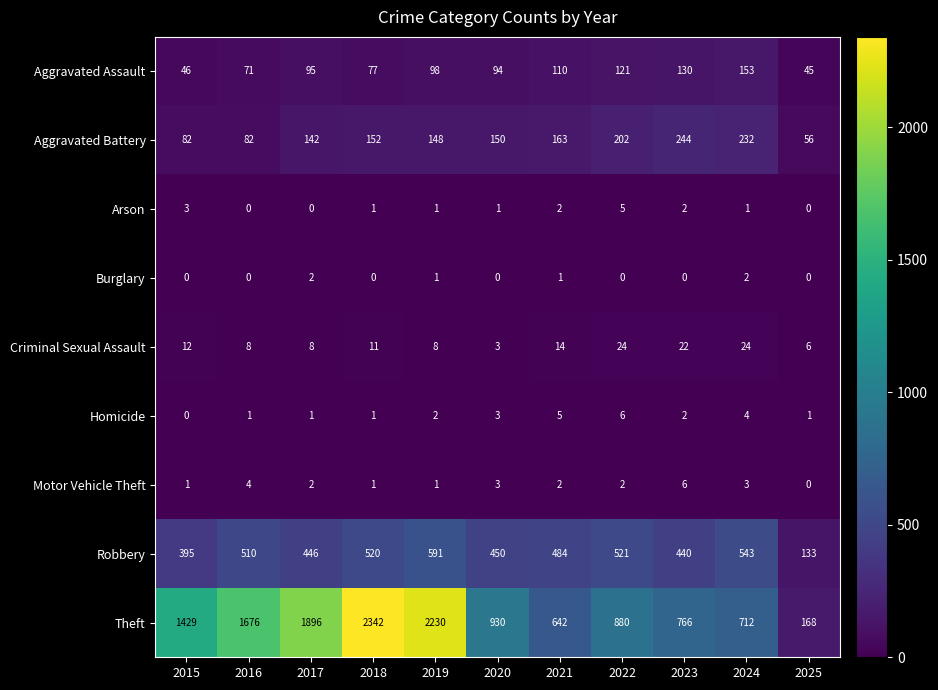

What is the sum of all Aggravated Assault values?

1040